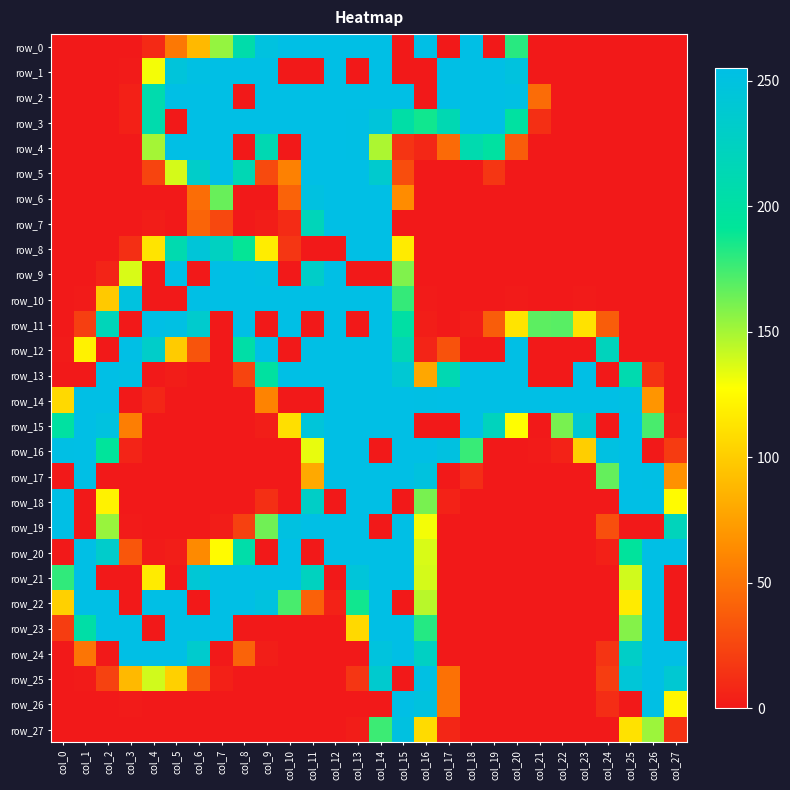

What is the sum of the row_24 values at col_13 and col_25?

230